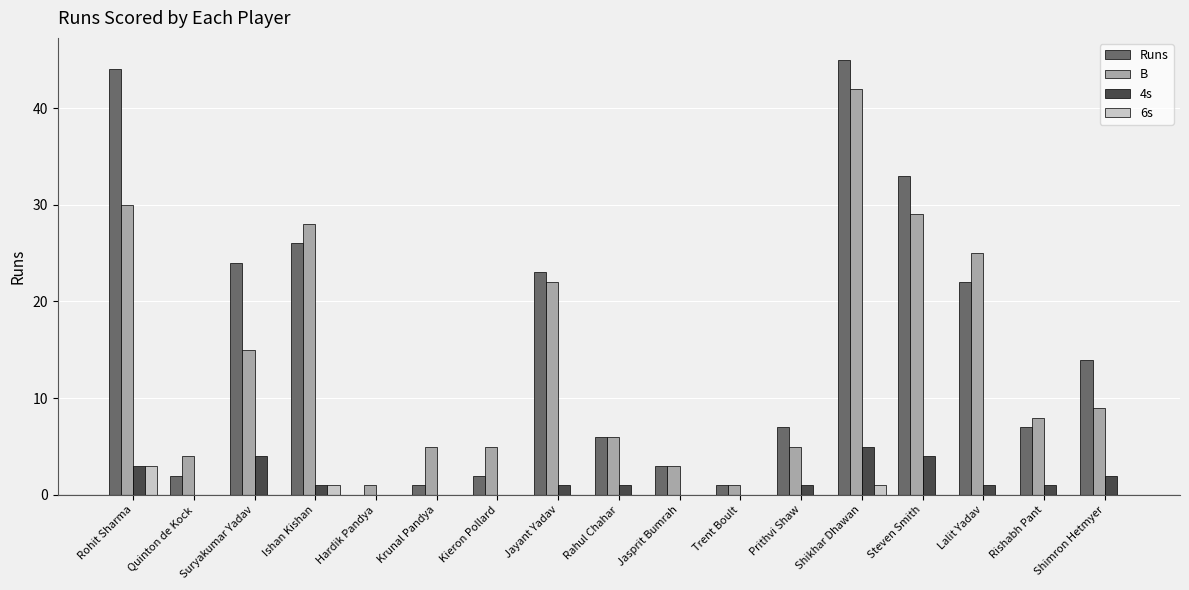

At which category is the sum across all series the highest?

Shikhar Dhawan